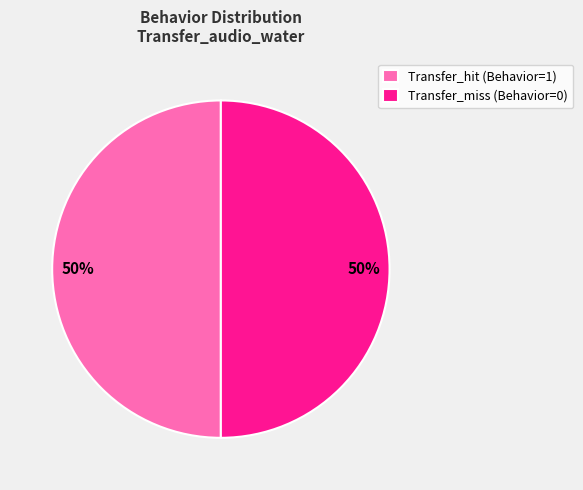

To the nearest percent, what is the average slice percentage?

50%